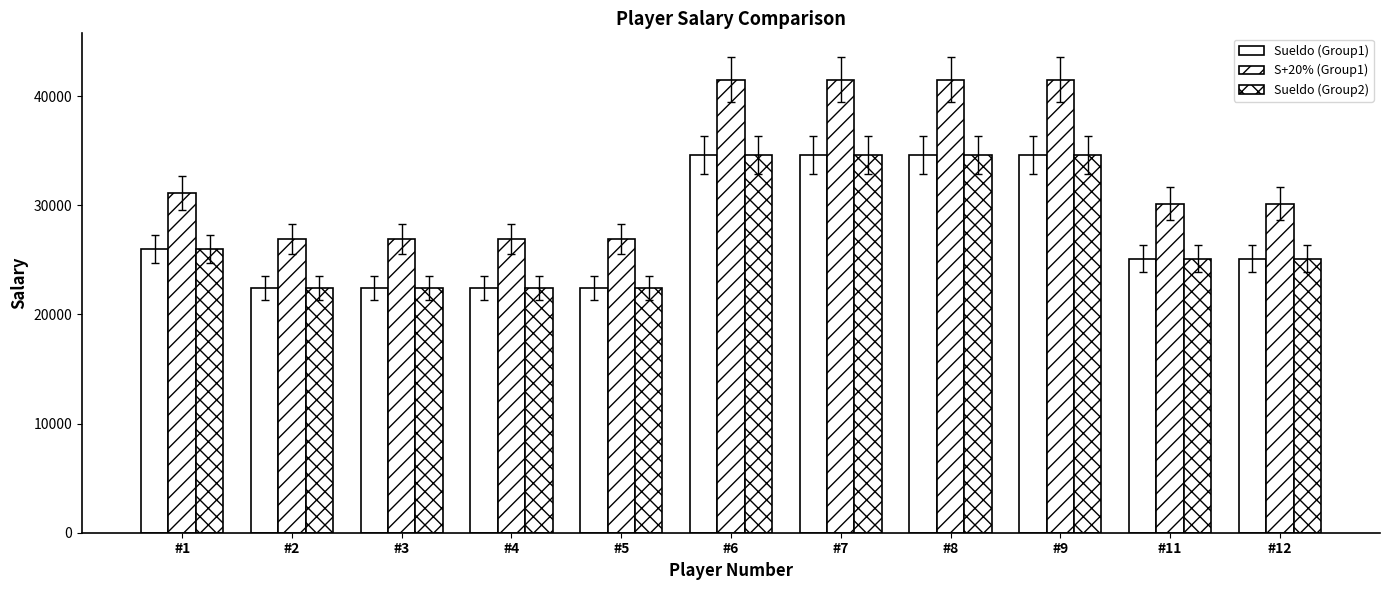

How many data points in Sueldo (Group1) are above 25107?

7